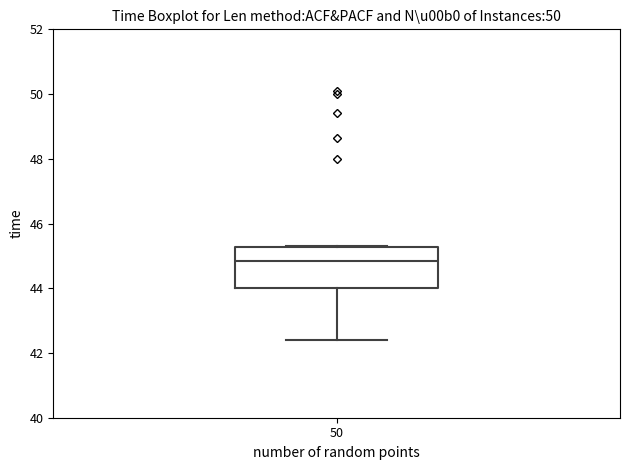

Read this box plot against the y-axis: the position of the median line, the range covered by the box, and the ends of both whiskers. The values are not printed on the chart, so give them approximately, as read against the axis.

median 44.8, box 44.0 to 45.2, whiskers 42.4 to 45.4